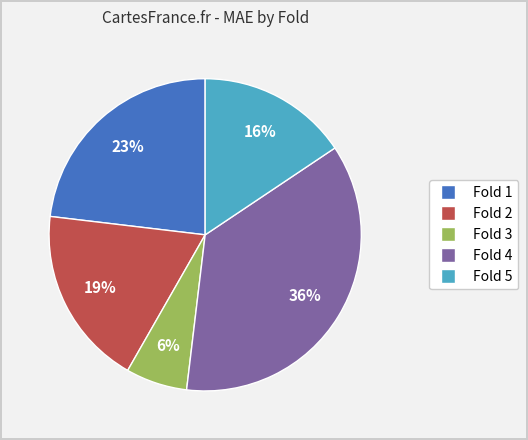

Is there any slice that represents more than half of the pie?

No